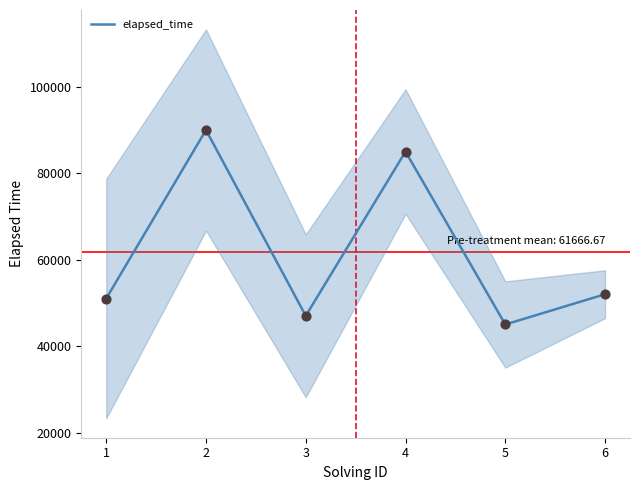

What is the change in value from 3 to 6?

+5000